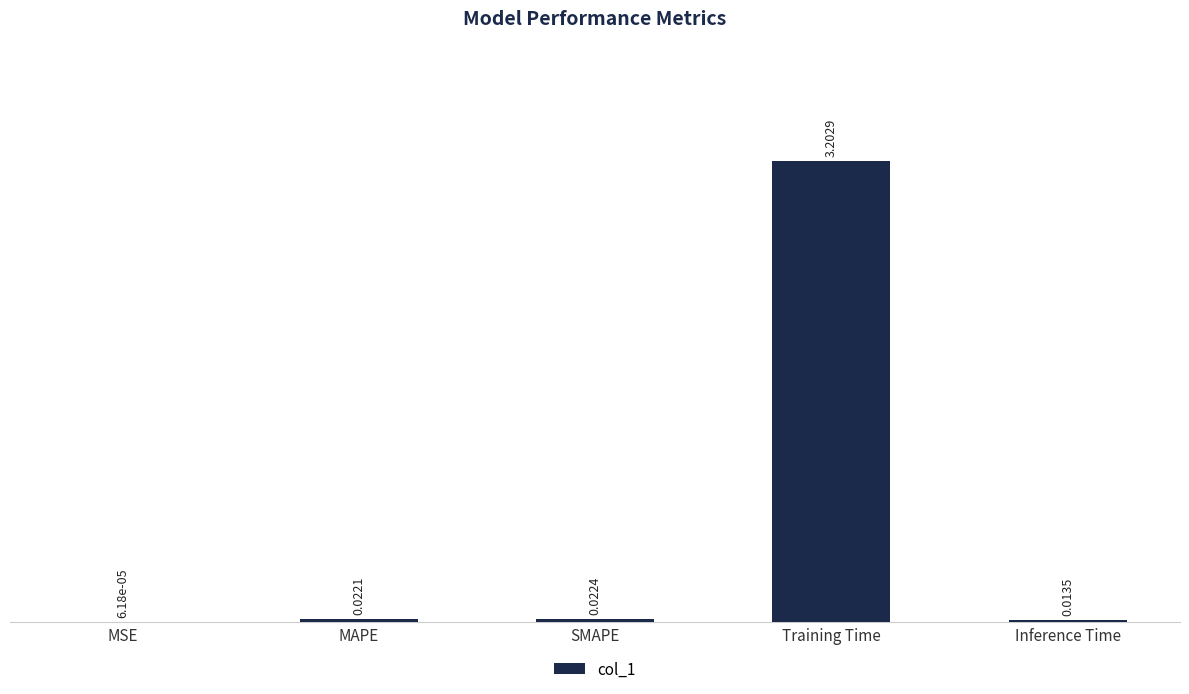

Where is the data nearest to the value 1?

SMAPE